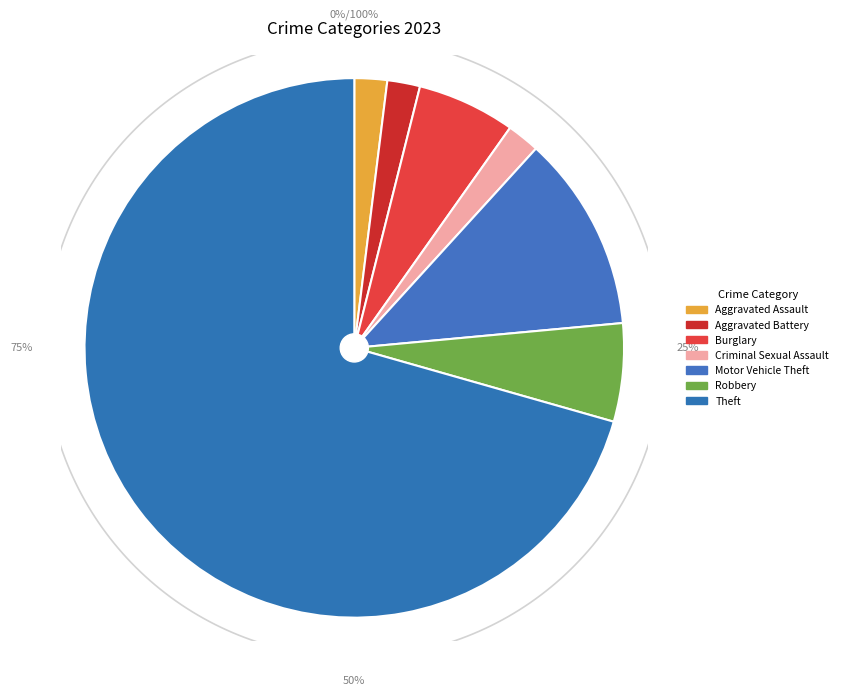

Count the number of slices in the pie.

7